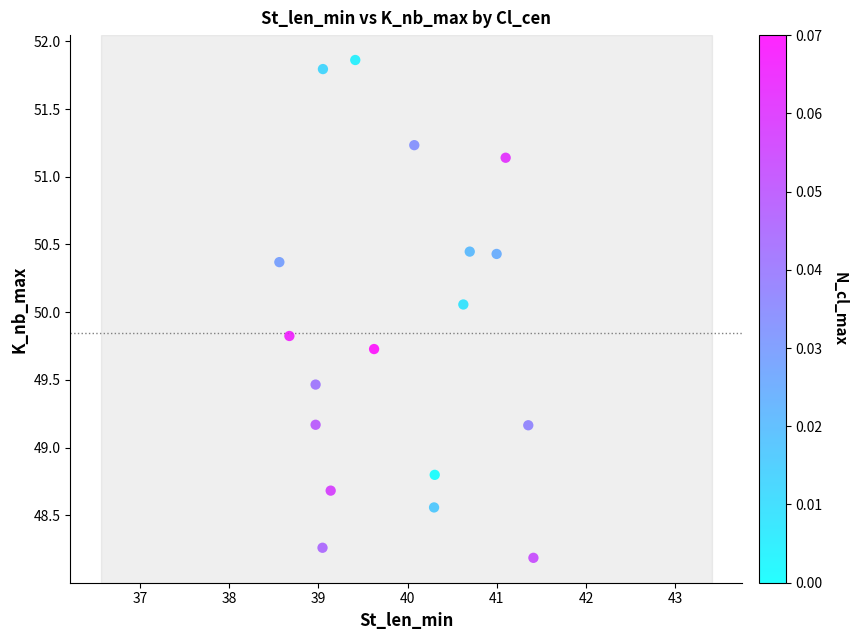

What is the range of Y values (max minus min)?

3.7